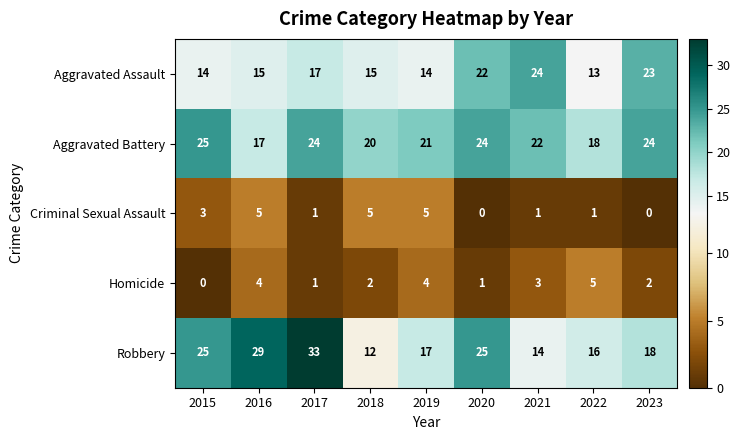

How many series are shown in this chart?

5